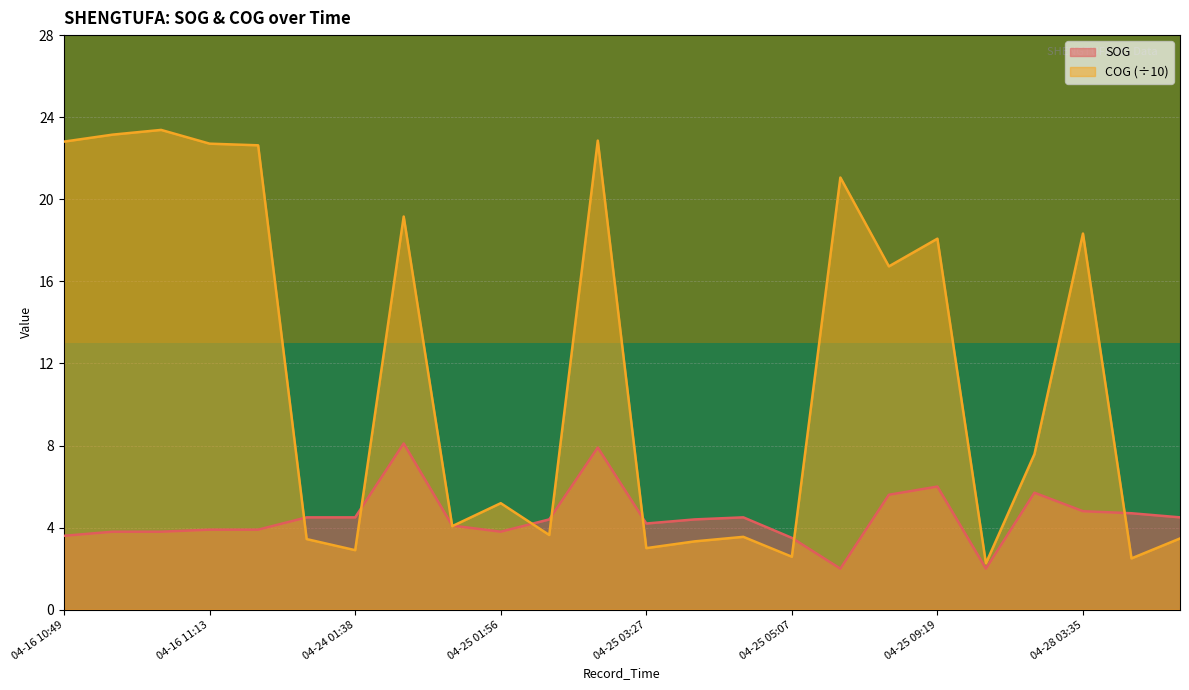

What is the value of the COG point at the 10th from the left?

5.2